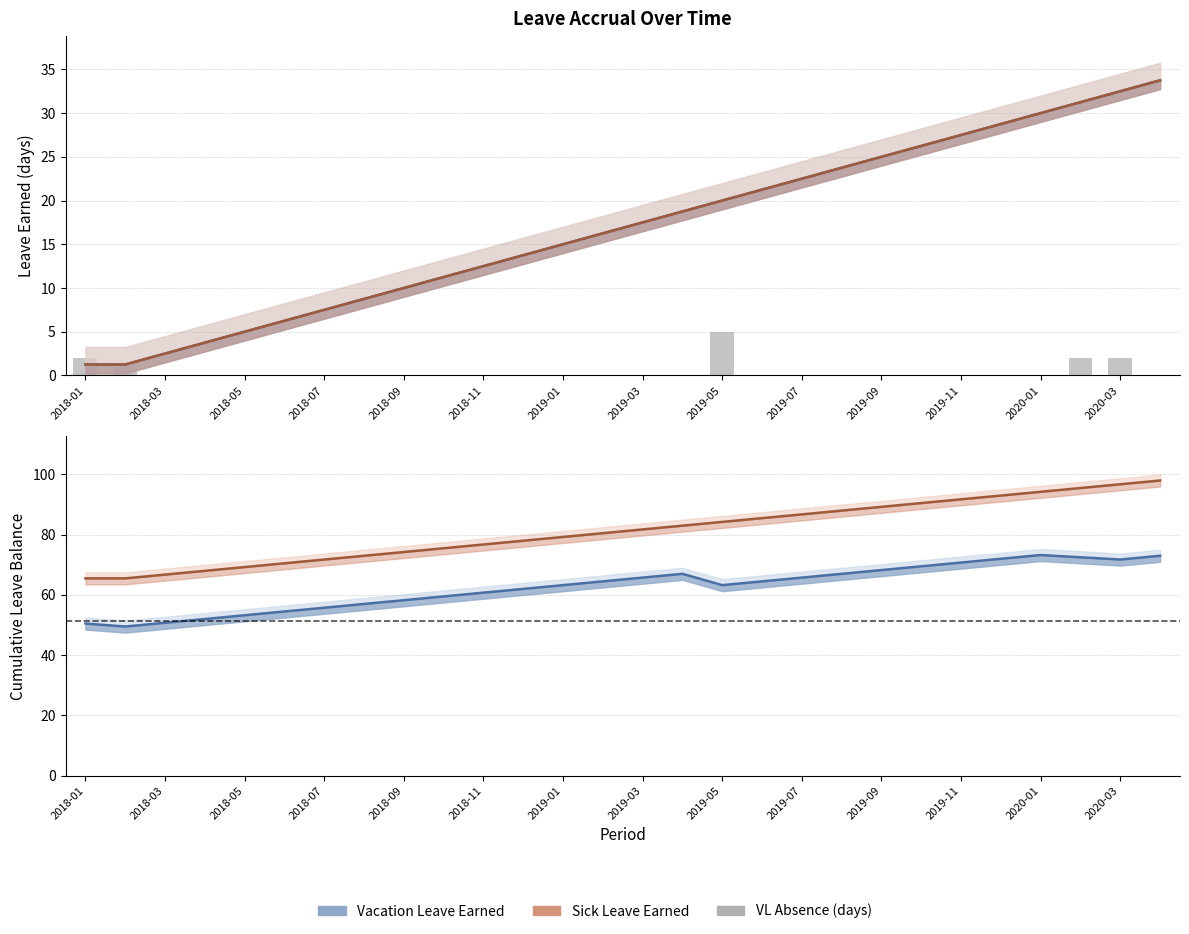

Is it true that the value at 2019-11 is 0?

True